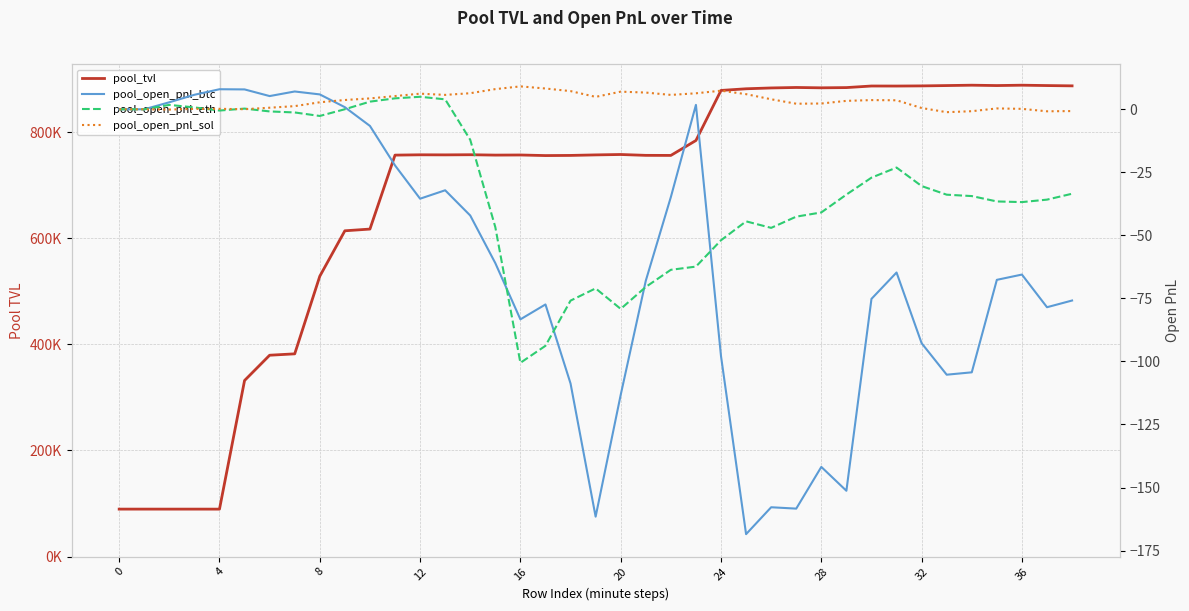

In pool_tvl, how many points are higher than both neighbors (excluding endpoints)?

9